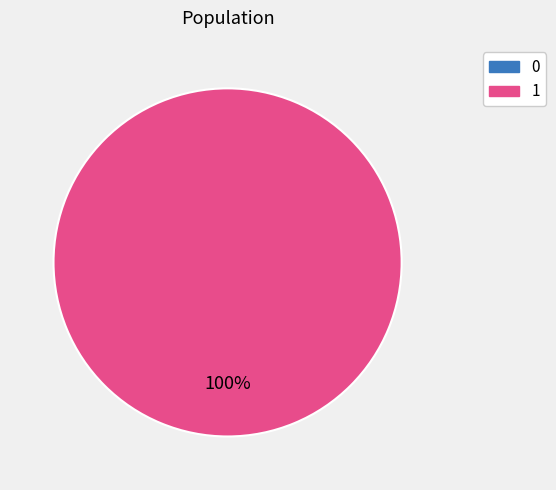

The 0 slice represents 1% of the pie. True or false?

False